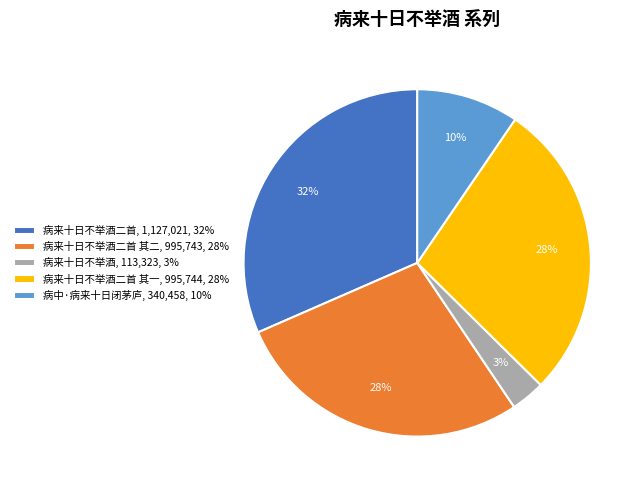

Is there any slice that represents more than half of the pie?

No